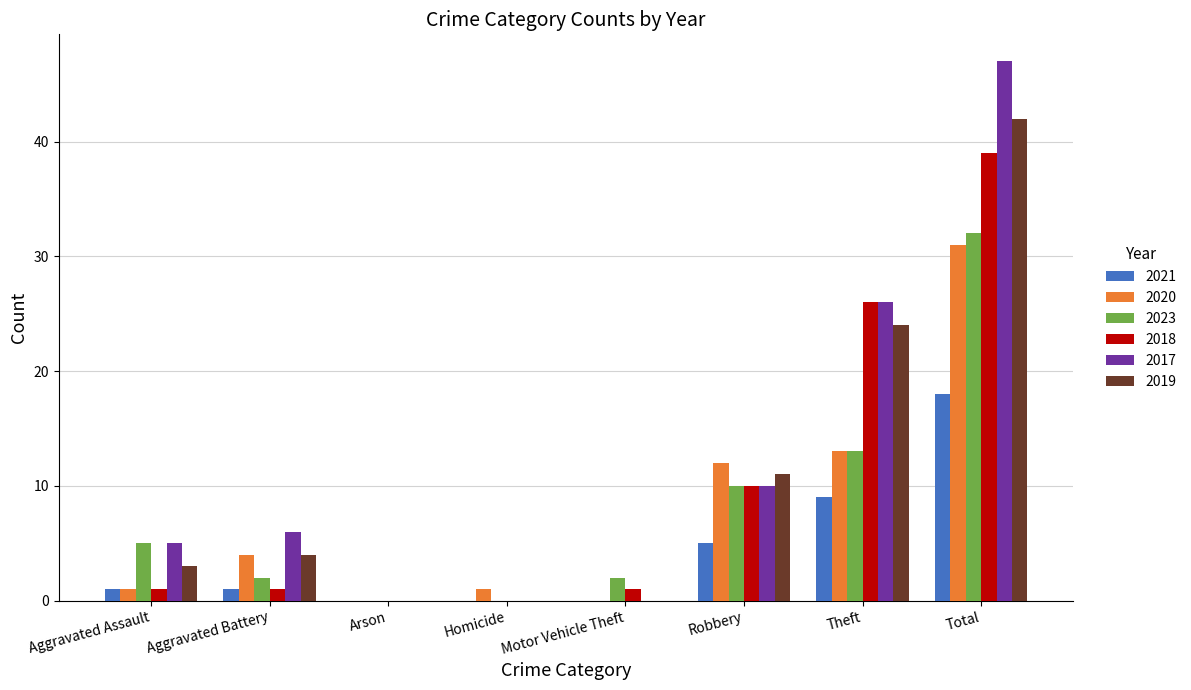

Which series has the widest spread of values?

2017